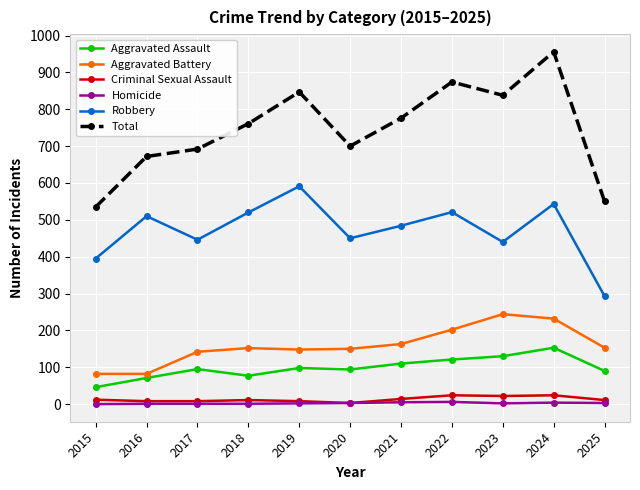

What is the difference between the maximum and minimum values in the Criminal Sexual Assault series?

21